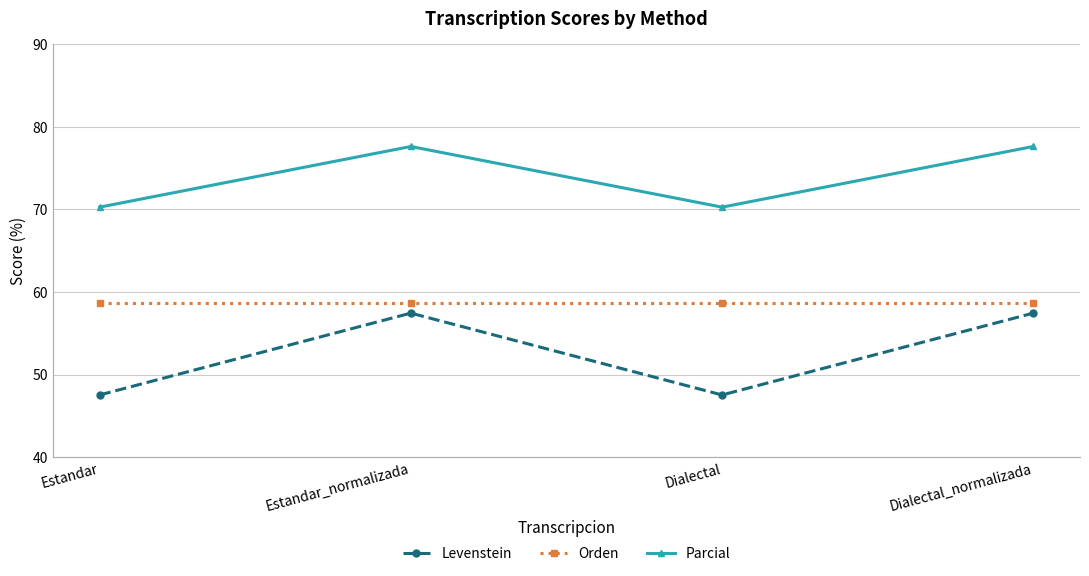

What is the spread (max minus min) of values at Dialectal?

22.7